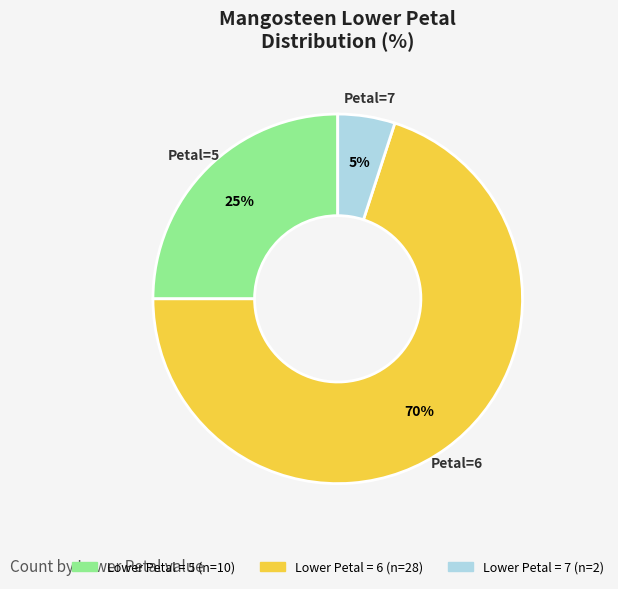

Is there a majority slice in this chart?

Yes